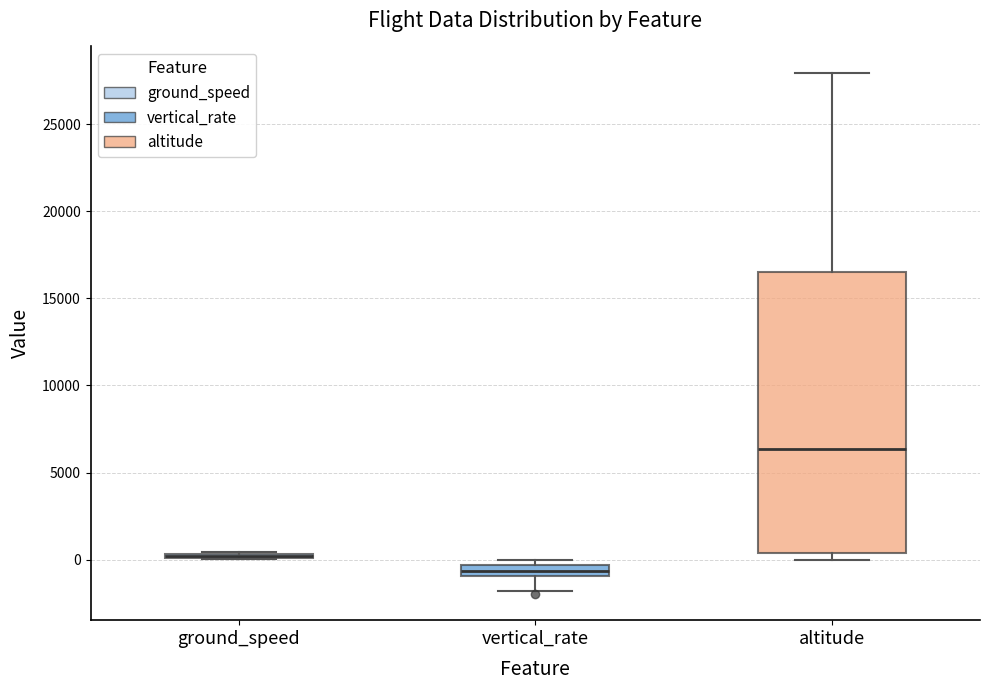

Comparing the boxes themselves (not the whiskers), which one is the tallest?

altitude